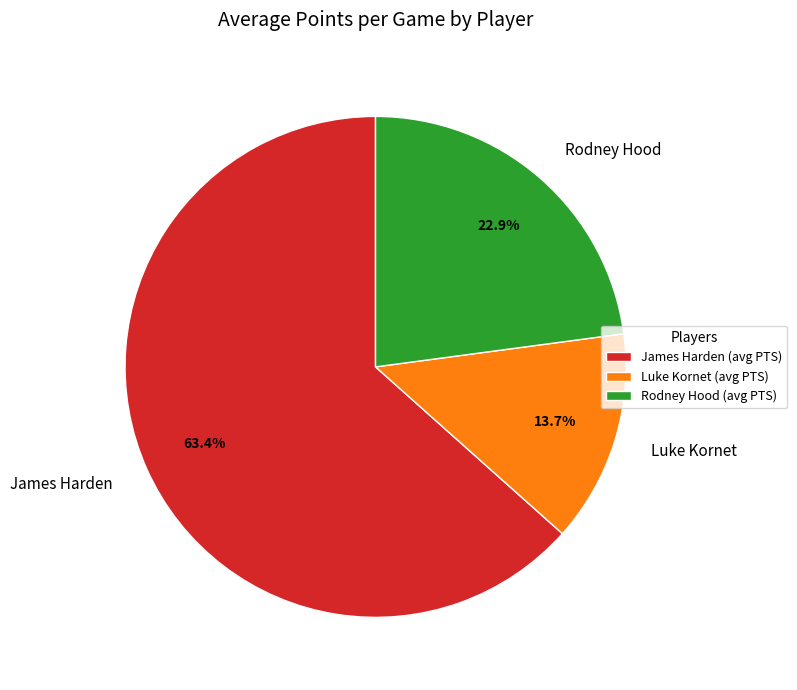

Rank the categories by value from highest to lowest.

James Harden, Rodney Hood, Luke Kornet